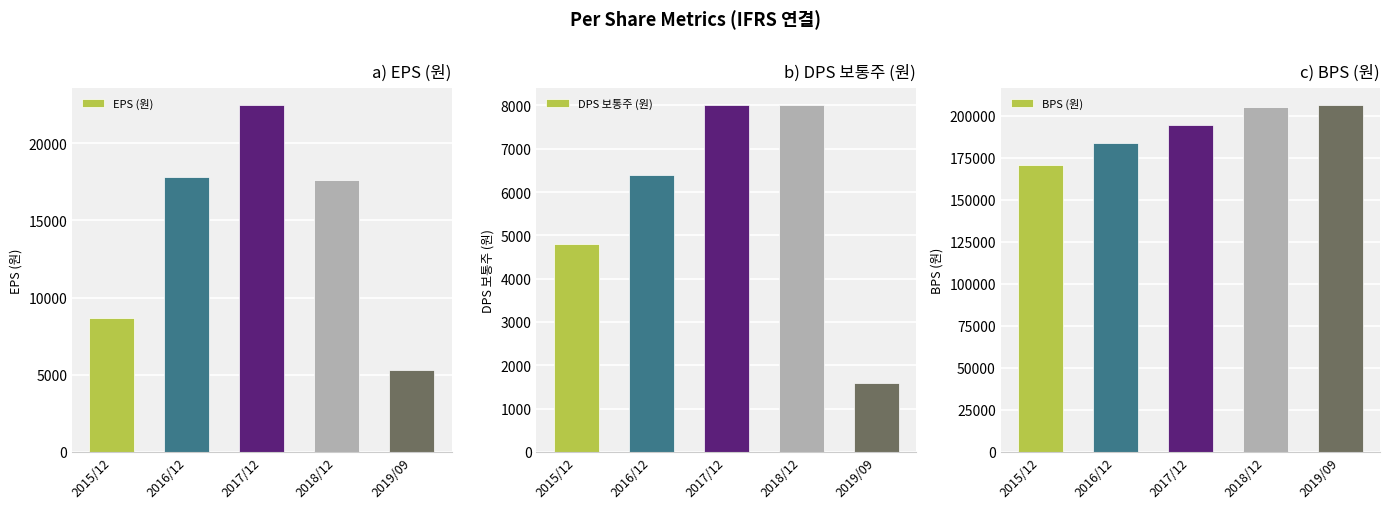

At which category does the chart reach its minimum across all series?

2019/09